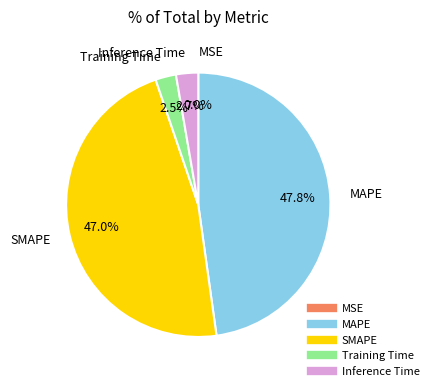

Does MAPE represent more than half of the total?

No